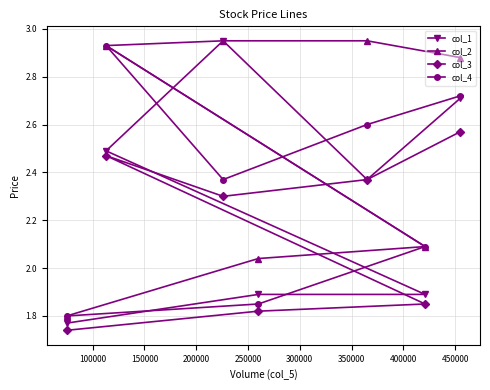

Which series has the largest total across all categories?

col_2